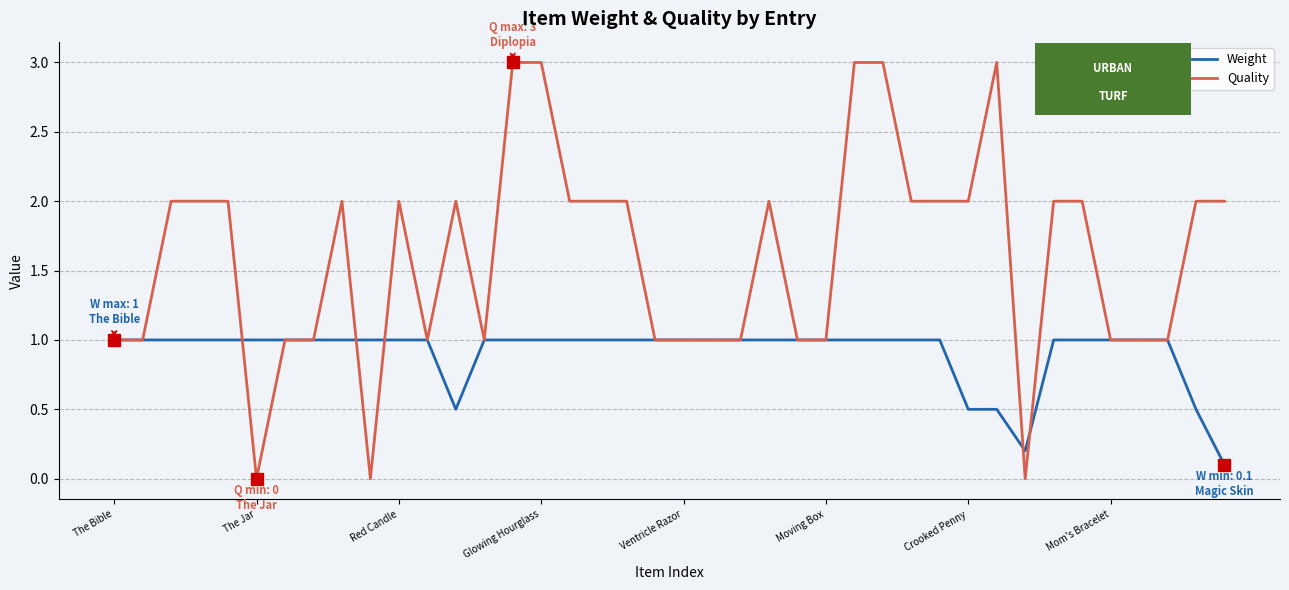

Which series has the widest spread of values?

Quality